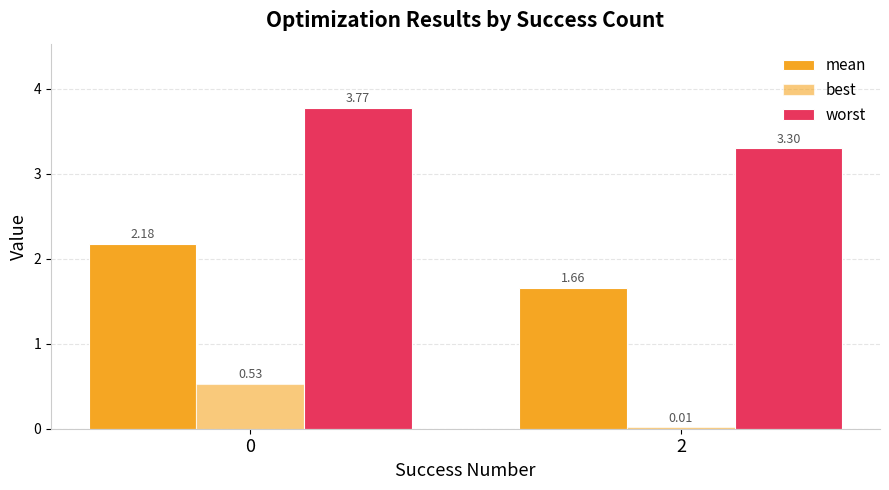

How many values in the mean series are below 2?

1